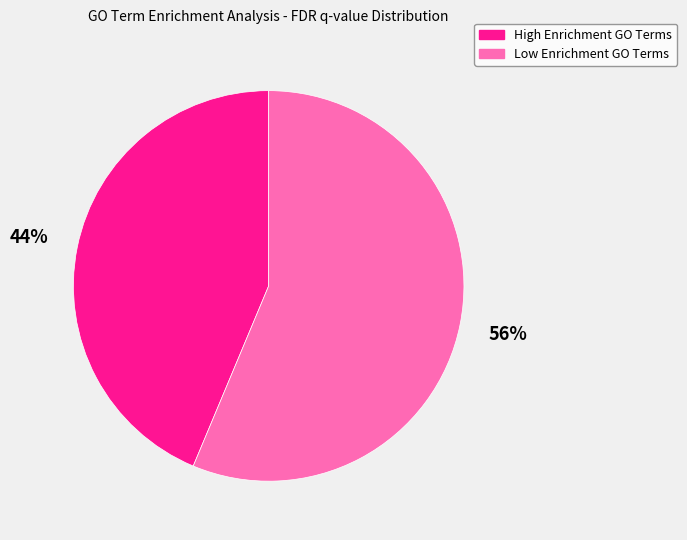

Is there a majority slice in this chart?

Yes